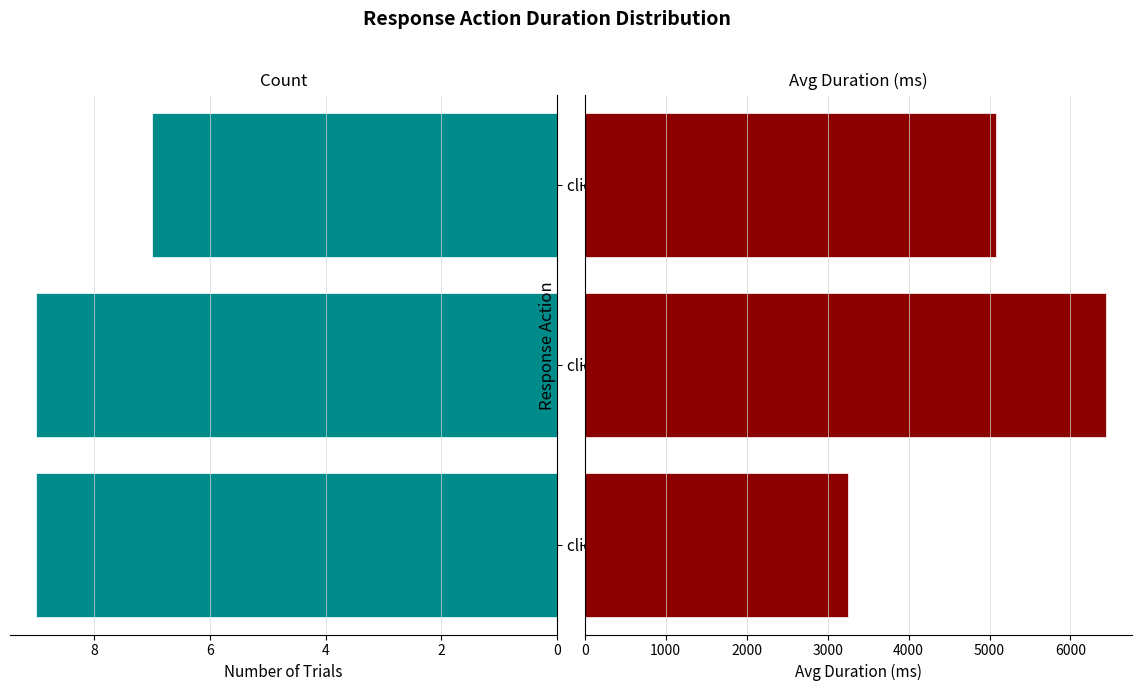

List the series in order of their overall mean, highest first.

avg_duration, count